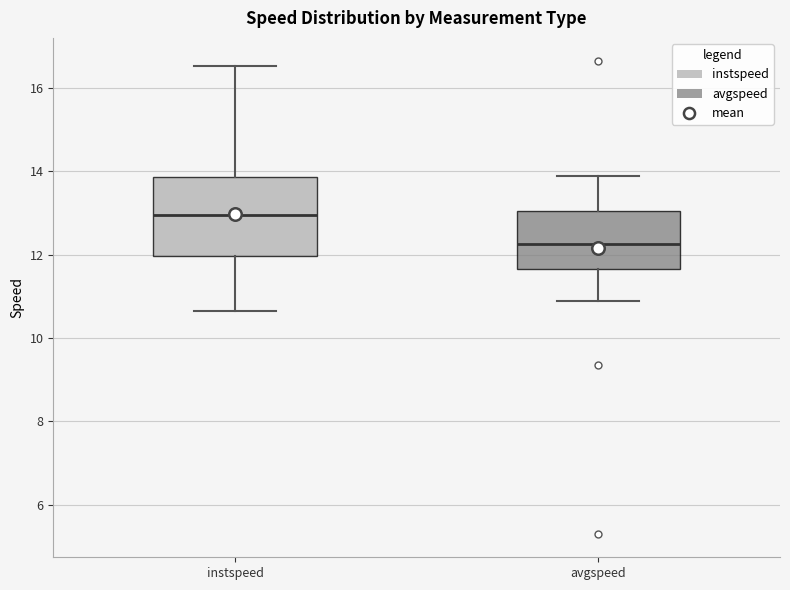

Comparing the boxes themselves (not the whiskers), which one is the tallest?

instspeed